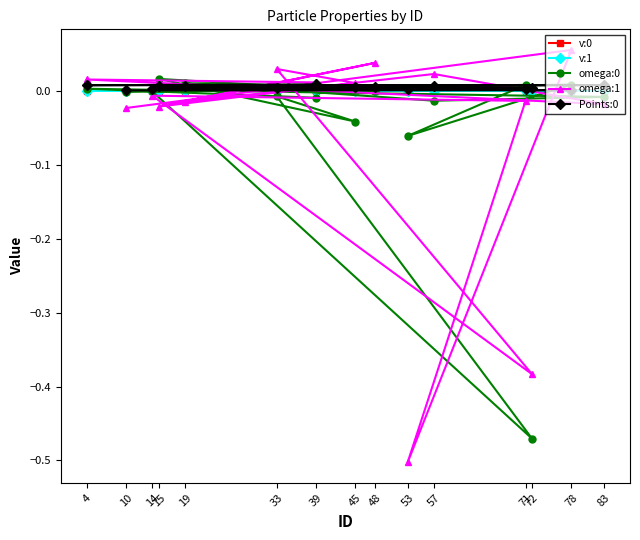

List the series in order of their peak value, highest first.

omega:1, omega:0, Points:0, v:0, v:1